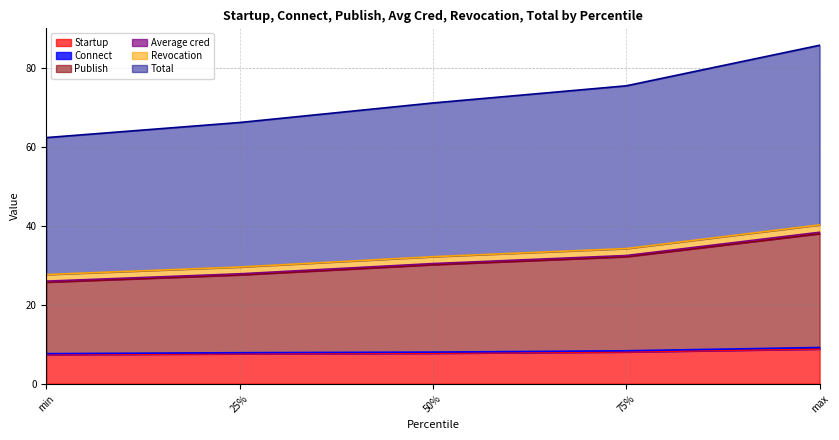

Which has a higher value, max or 75%?

max